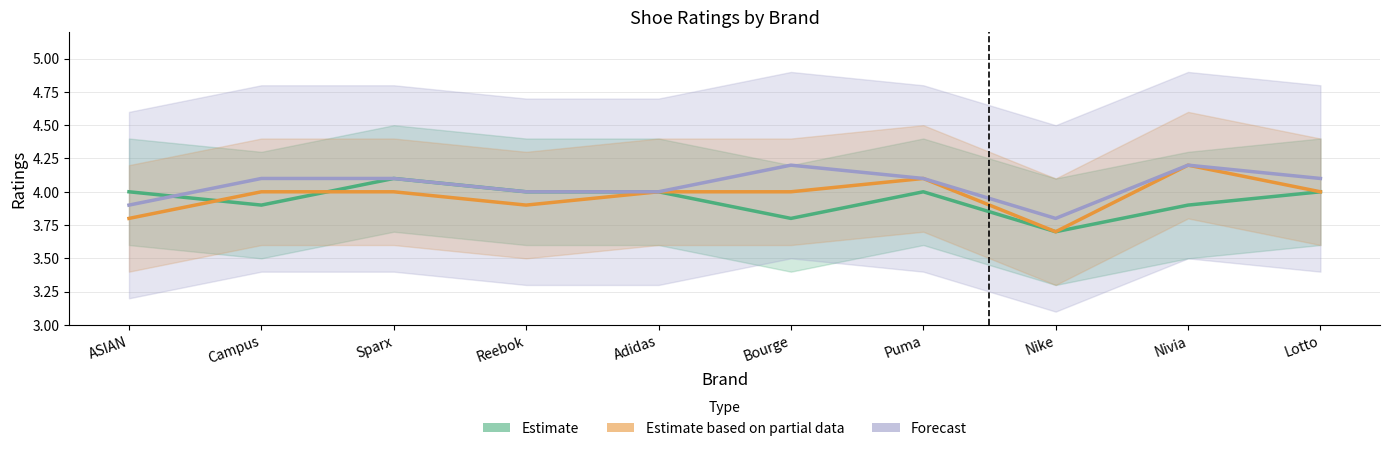

At which category is the sum across all series the highest?

Nivia